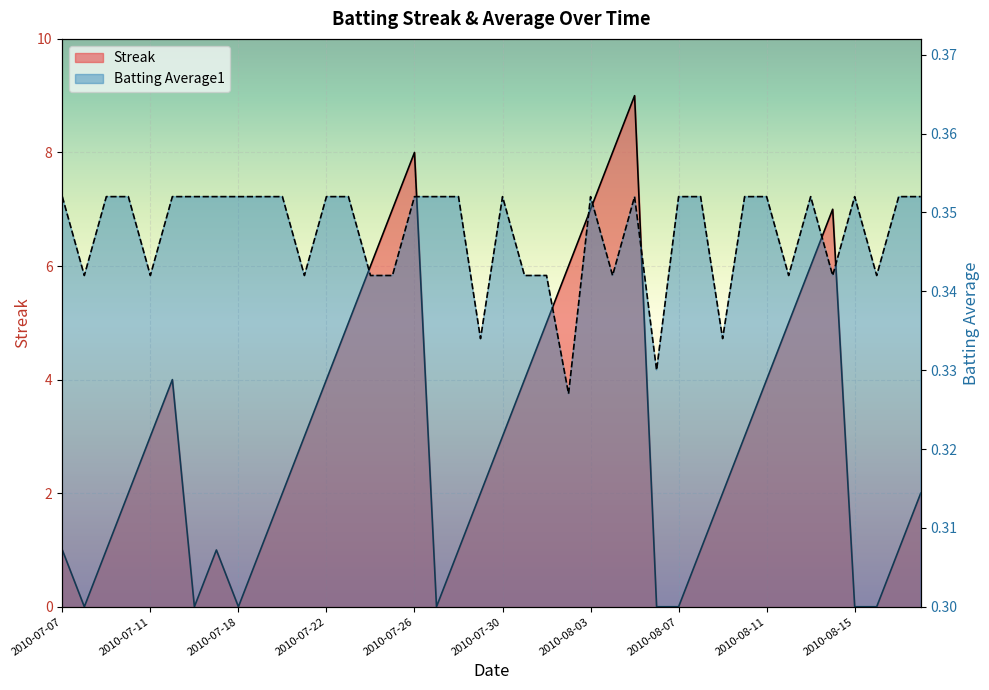

At which category is the sum across all series the highest?

2010-08-05